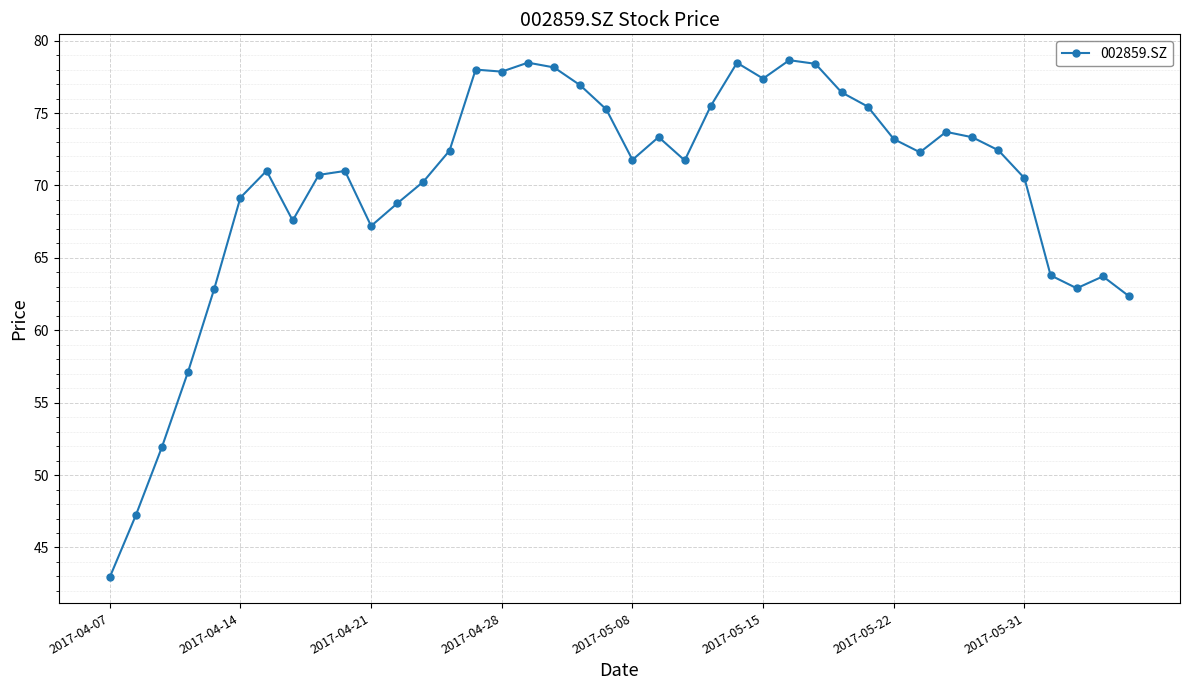

What is the difference between the second highest and minimum values?

35.5